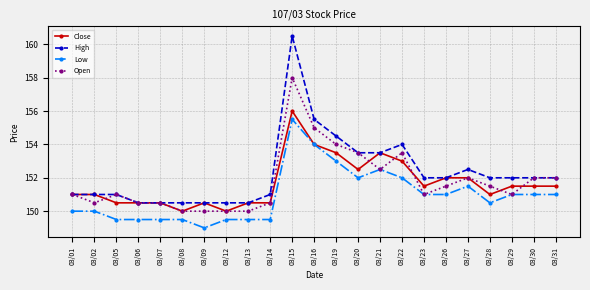

Reading left to right, extract all data points from this chart.

Close: 151.0	151.0	150.5	150.5	150.5	150.0	150.5	150.0	150.5	150.5	156.0	154.0	153.5	152.5	153.5	153.0	151.5	152.0	152.0	151.0	151.5	151.5	151.5
High: 151.0	151.0	151.0	150.5	150.5	150.5	150.5	150.5	150.5	151.0	160.5	155.5	154.5	153.5	153.5	154.0	152.0	152.0	152.5	152.0	152.0	152.0	152.0
Low: 150.0	150.0	149.5	149.5	149.5	149.5	149.0	149.5	149.5	149.5	155.5	154.0	153.0	152.0	152.5	152.0	151.0	151.0	151.5	150.5	151.0	151.0	151.0
Open: 151.0	150.5	151.0	150.5	150.5	150.0	150.0	150.0	150.0	150.5	158.0	155.0	154.0	153.5	152.5	153.5	151.0	151.5	152.0	151.5	151.0	152.0	152.0